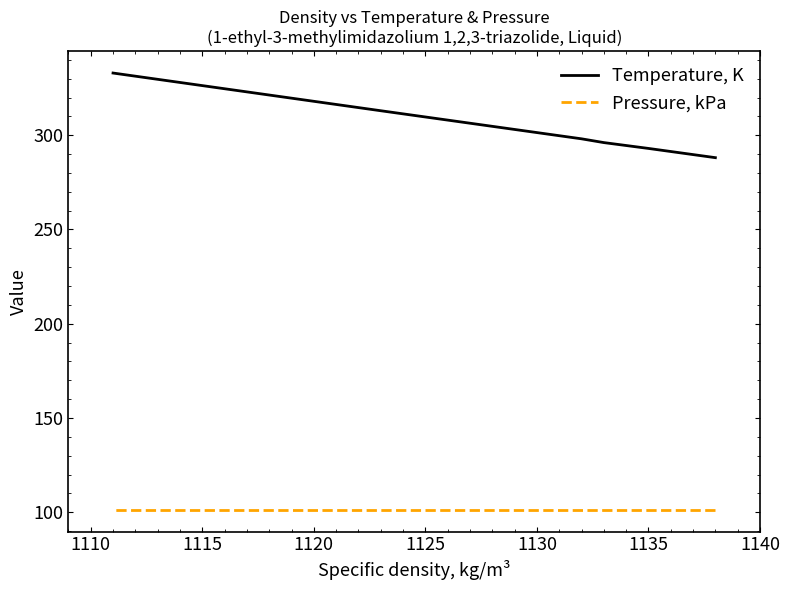

How many data points in Temperature, K are above 298?

4